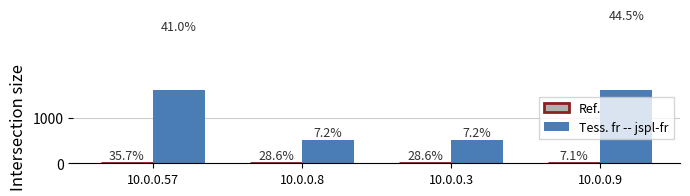

Is it true that Tess. fr -- jspl-fr equals 502 at 10.0.0.8?

True